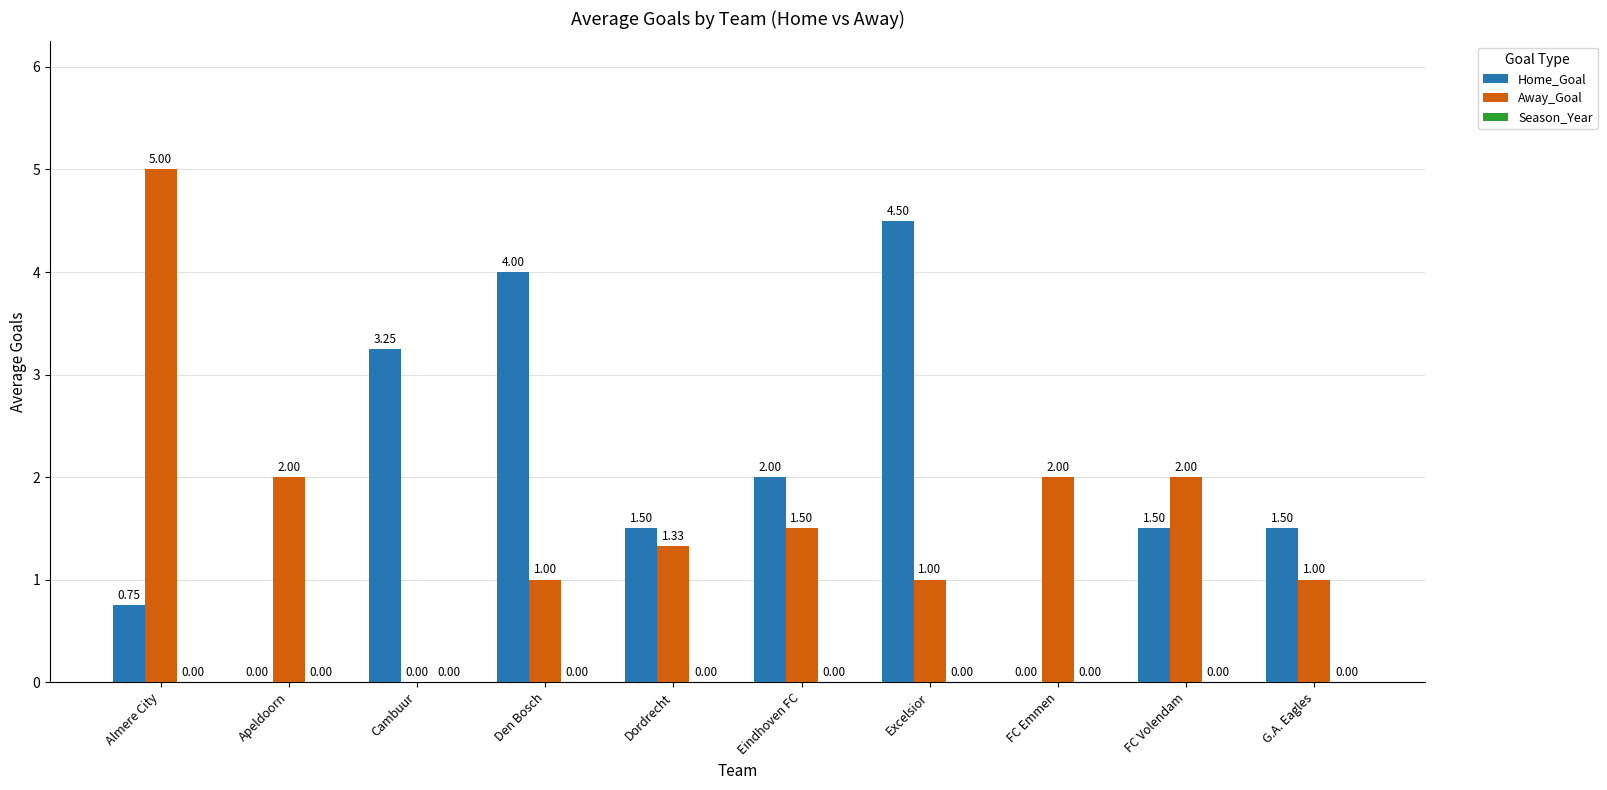

How many distinct data groups are displayed?

2